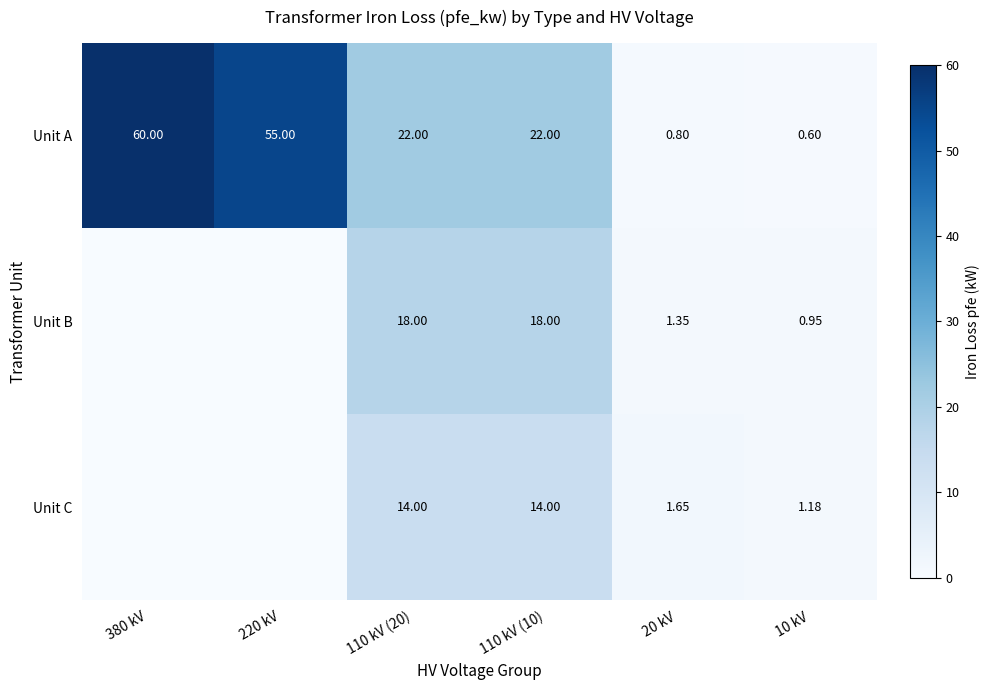

At 20 kV, list the series in order from smallest to largest.

Unit A, Unit B, Unit C